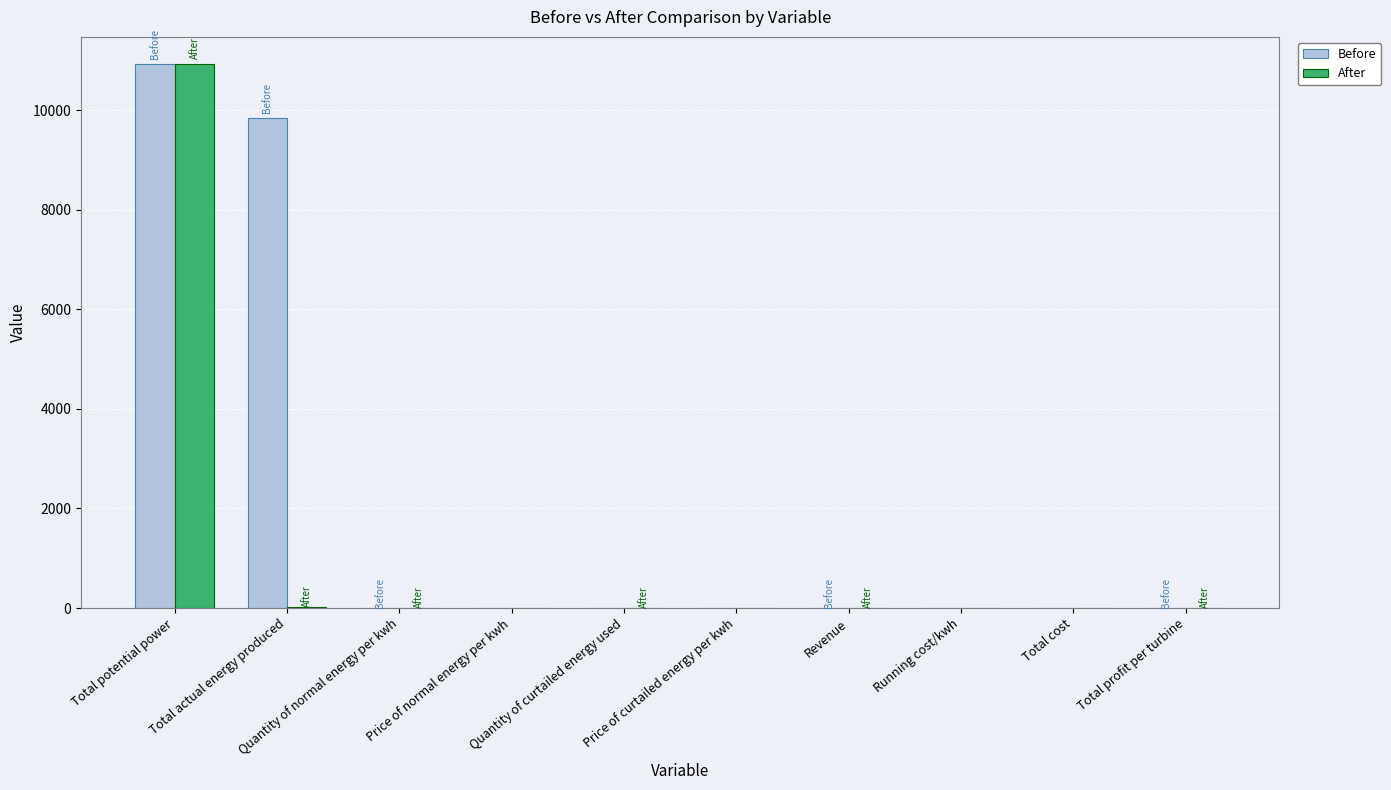

Which series has the widest spread of values?

Before